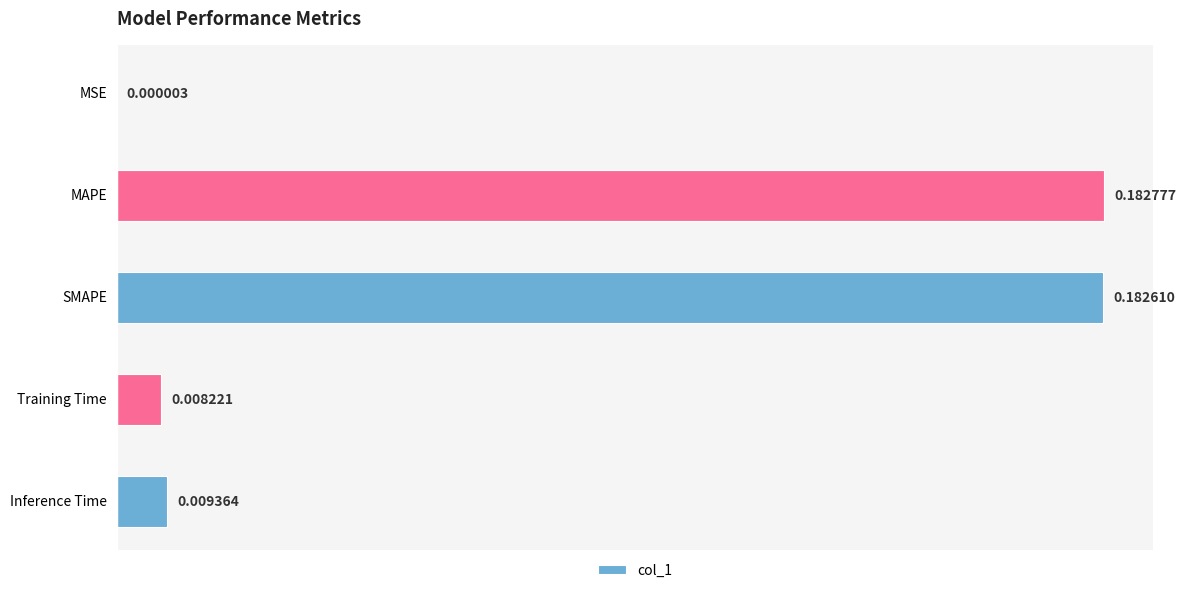

What is the sum of all values?

0.4